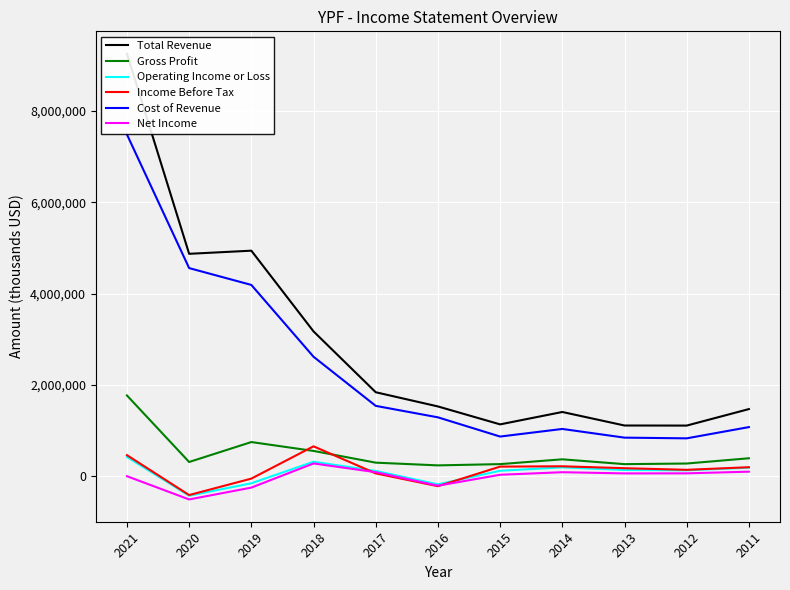

Read the Total Revenue value at 2018, to the nearest 100.

3172800